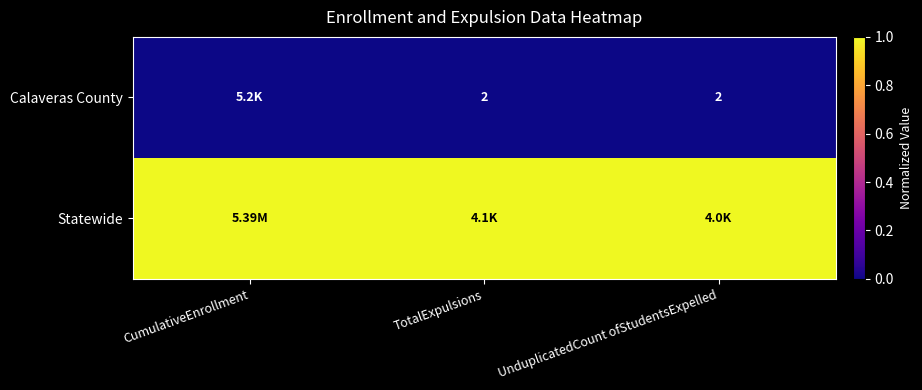

True or false: Statewide has a value of 1 at CumulativeEnrollment.

True